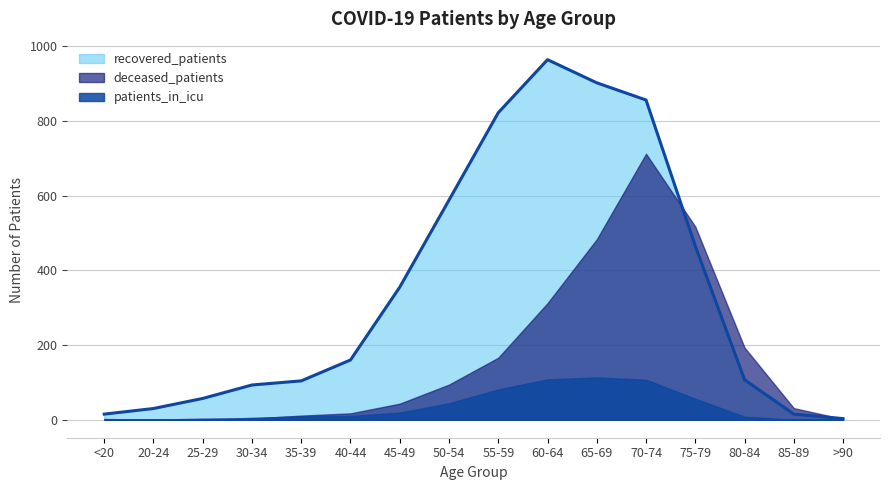

Is the value of patients_in_icu at 60-64 greater than the value of recovered_patients at 80-84?

Yes